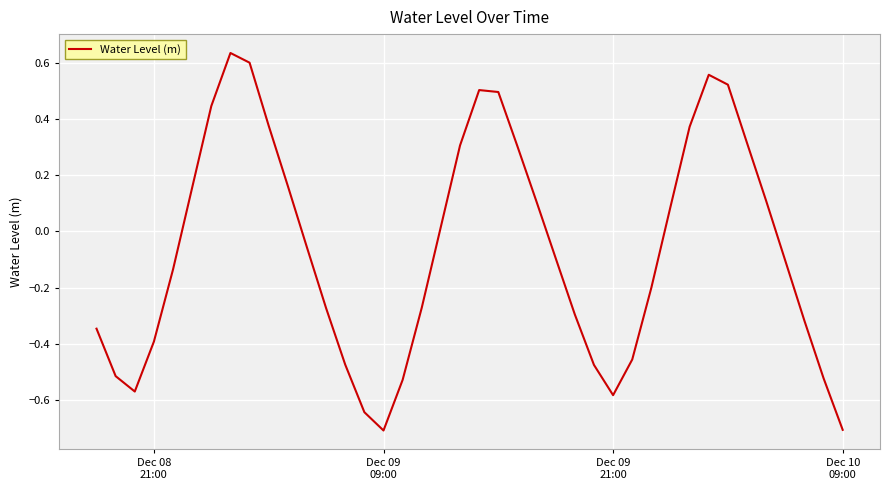

What is the difference between the maximum and minimum values?

1.3